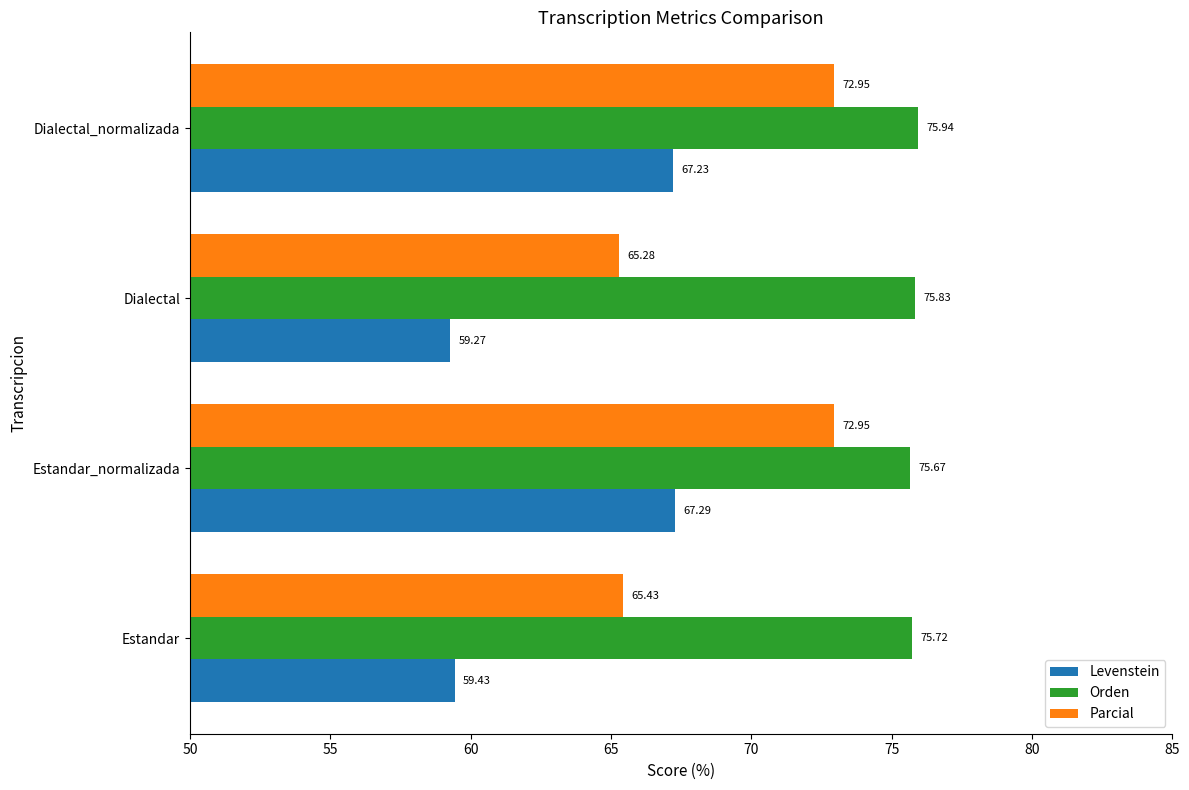

Which category has the highest value in the Orden series?

Dialectal_normalizada